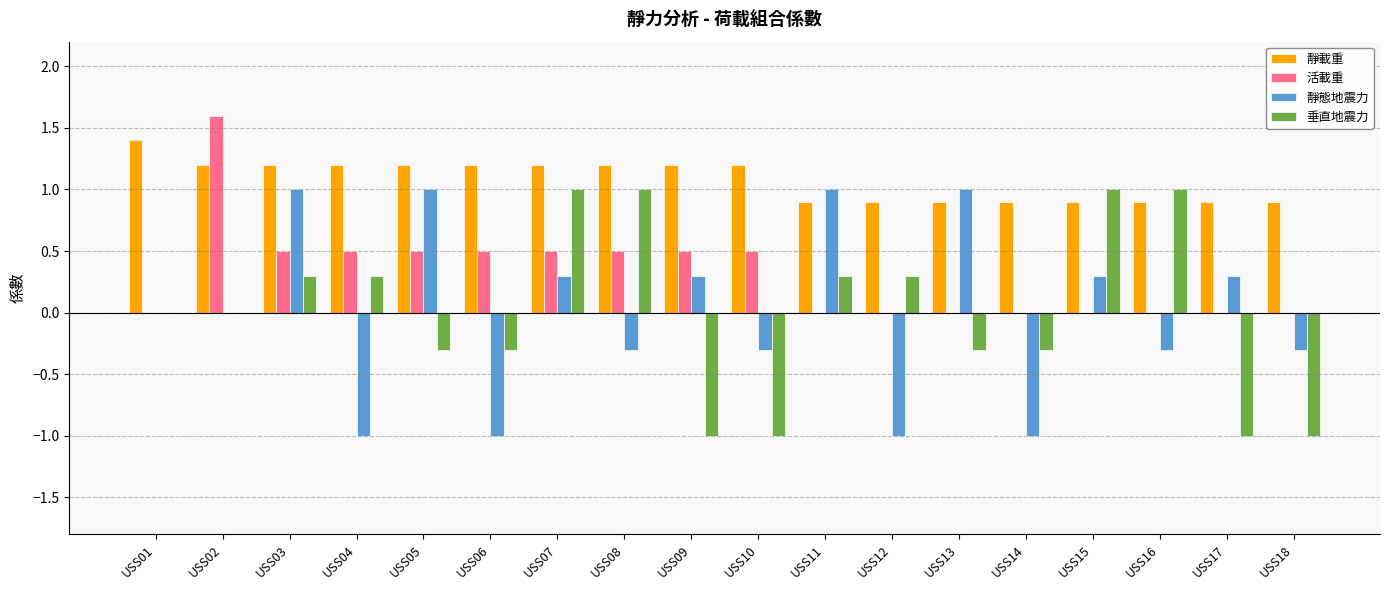

Are the bars grouped side by side (vs. stacked)?

Yes